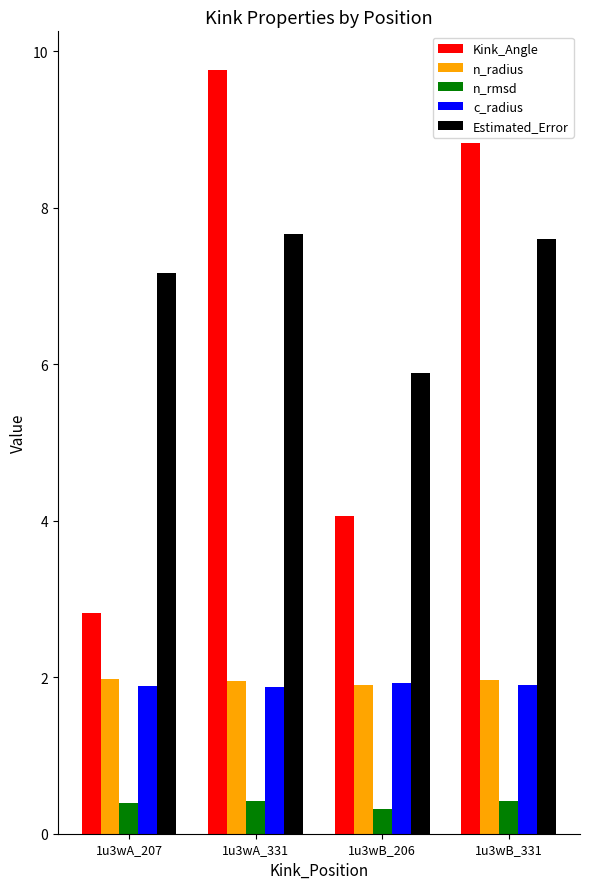

Which series has the largest range (max minus min)?

Kink_Angle